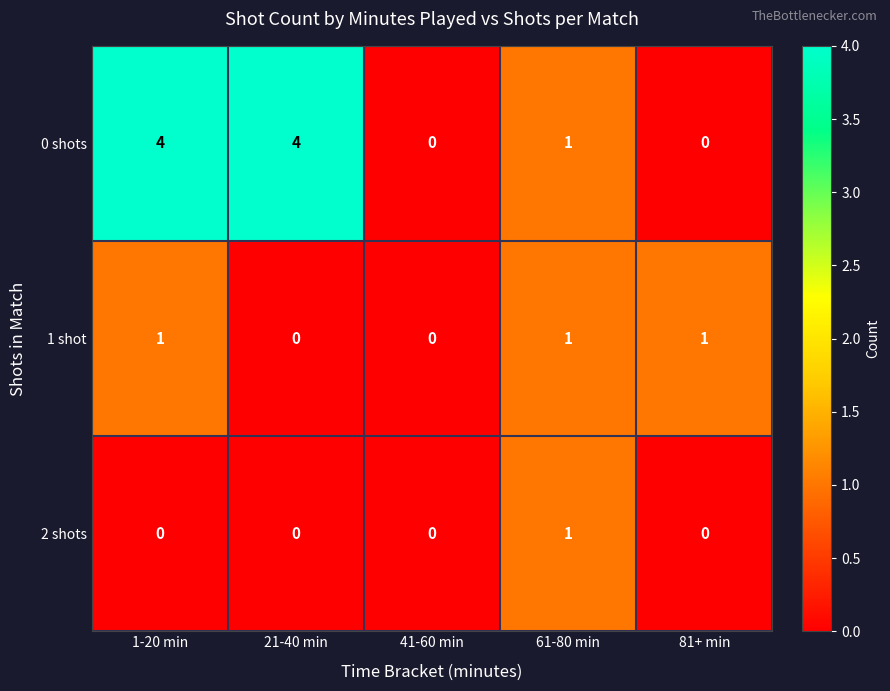

How many 1 shot values are between 0 and 1?

5